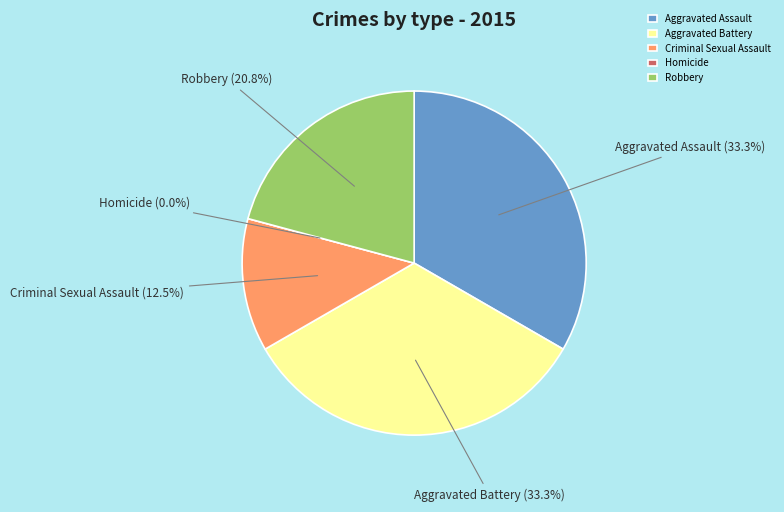

Is Robbery the majority of the pie?

No